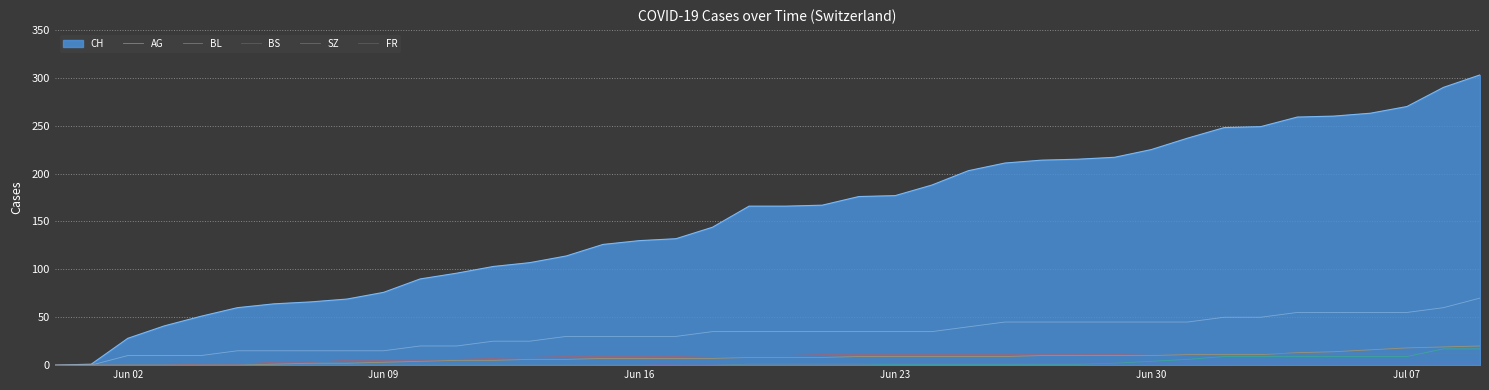

Which series has the largest range (max minus min)?

CH